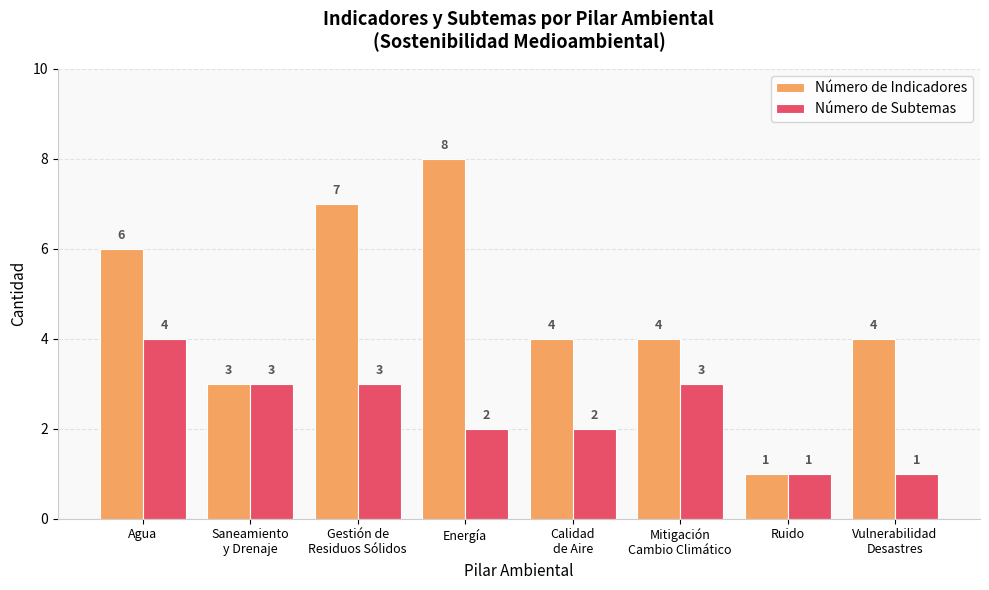

Reading left to right, transcribe all the data shown in this chart.

Número de Indicadores: Agua=6	Saneamiento
y Drenaje=3	Gestión de
Residuos Sólidos=7	Energía=8	Calidad
de Aire=4	Mitigación
Cambio Climático=4	Ruido=1	Vulnerabilidad
Desastres=4
Número de Subtemas: Agua=4	Saneamiento
y Drenaje=3	Gestión de
Residuos Sólidos=3	Energía=2	Calidad
de Aire=2	Mitigación
Cambio Climático=3	Ruido=1	Vulnerabilidad
Desastres=1